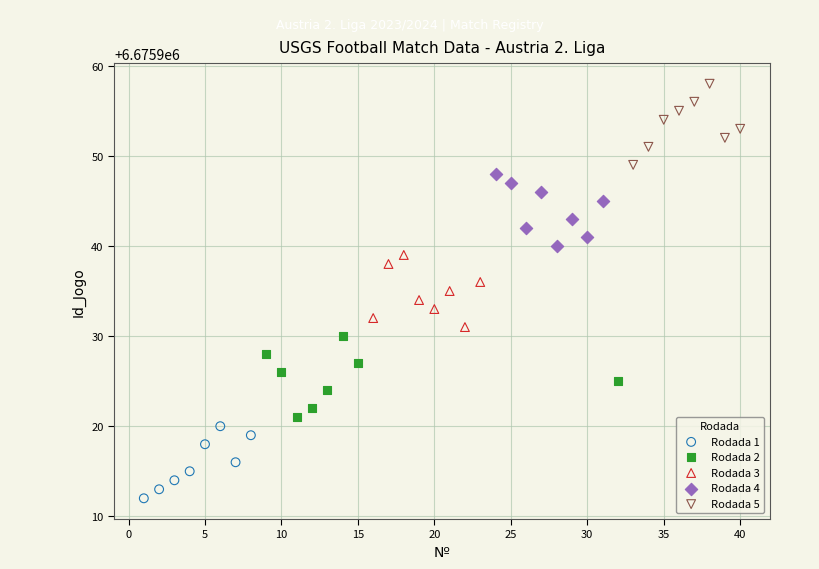

Which series reaches the minimum Y coordinate?

Rodada 1